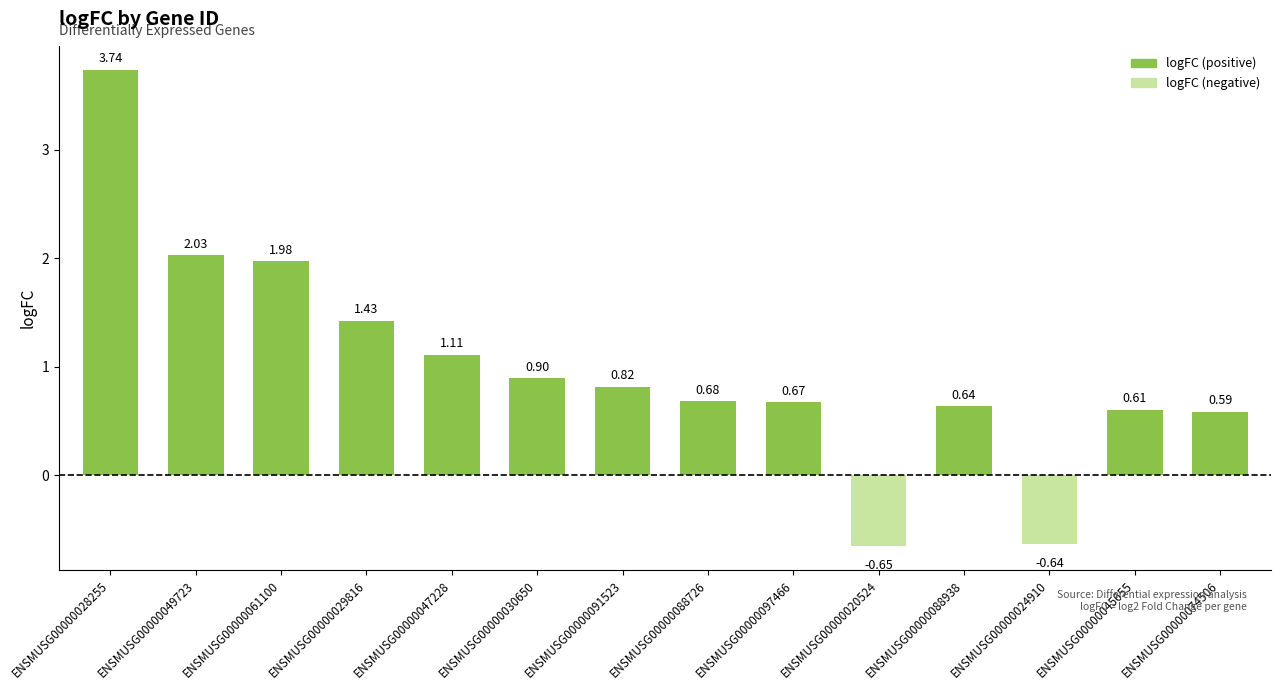

Between ENSMUSG00000030650 and ENSMUSG00000091523, which is larger?

ENSMUSG00000030650